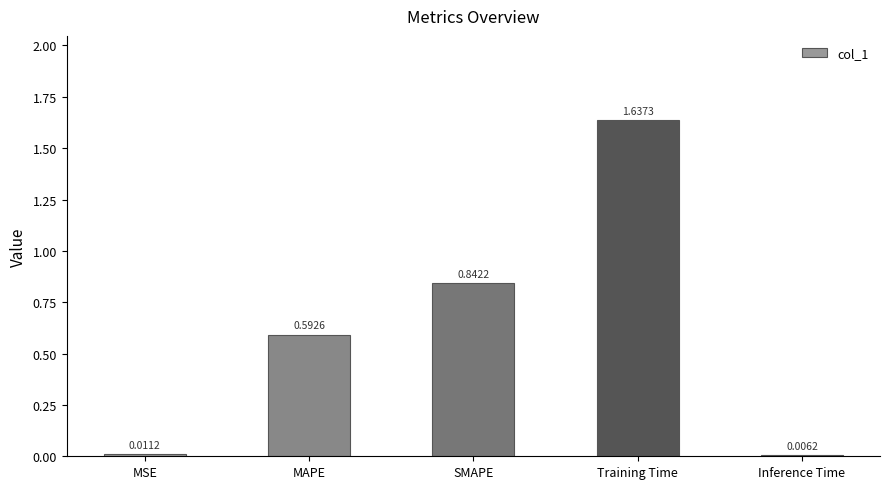

What is the label of the 2nd bar from the left?

MAPE